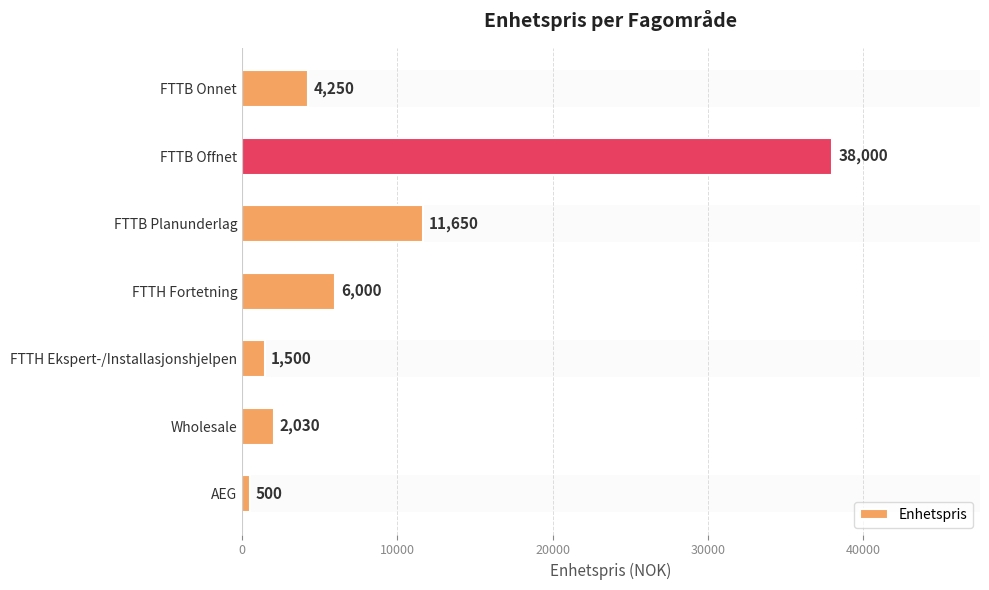

What is the sum of all values?

63930